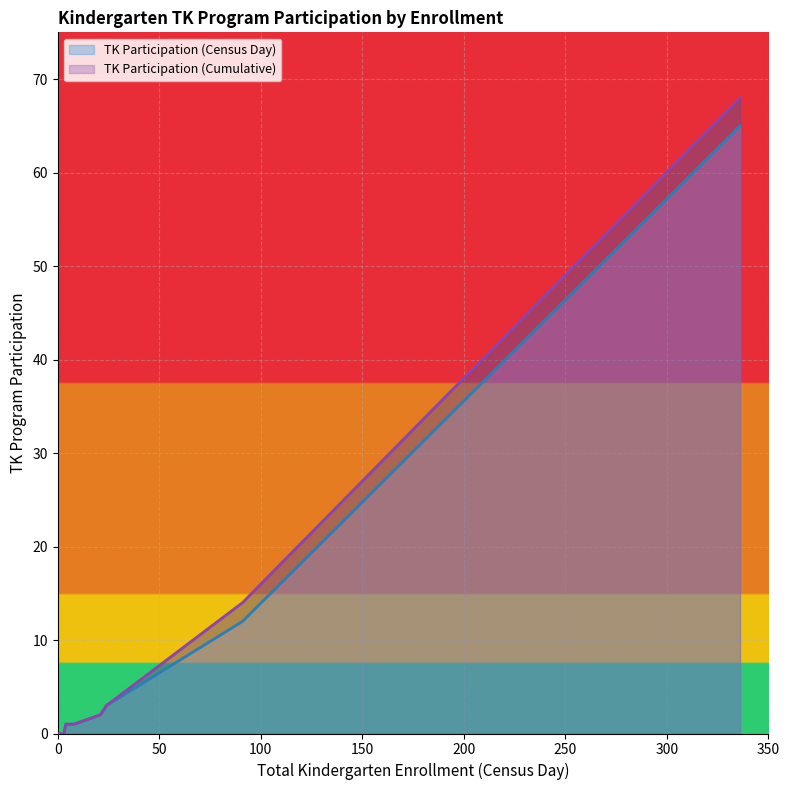

Rank the categories by TK Participation (Census Day) value from lowest to highest.

1, 3, 3, 4, 8, 21, 24, 91, 336